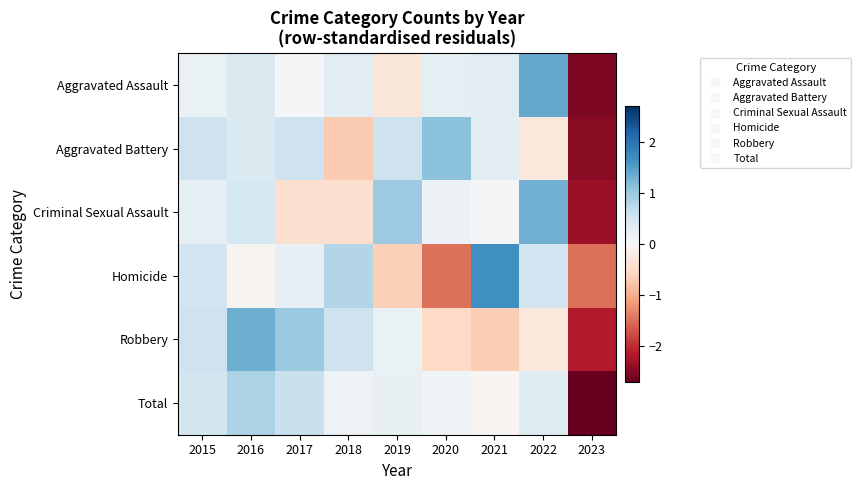

What is the difference between the highest and lowest values at 2018?

1.5